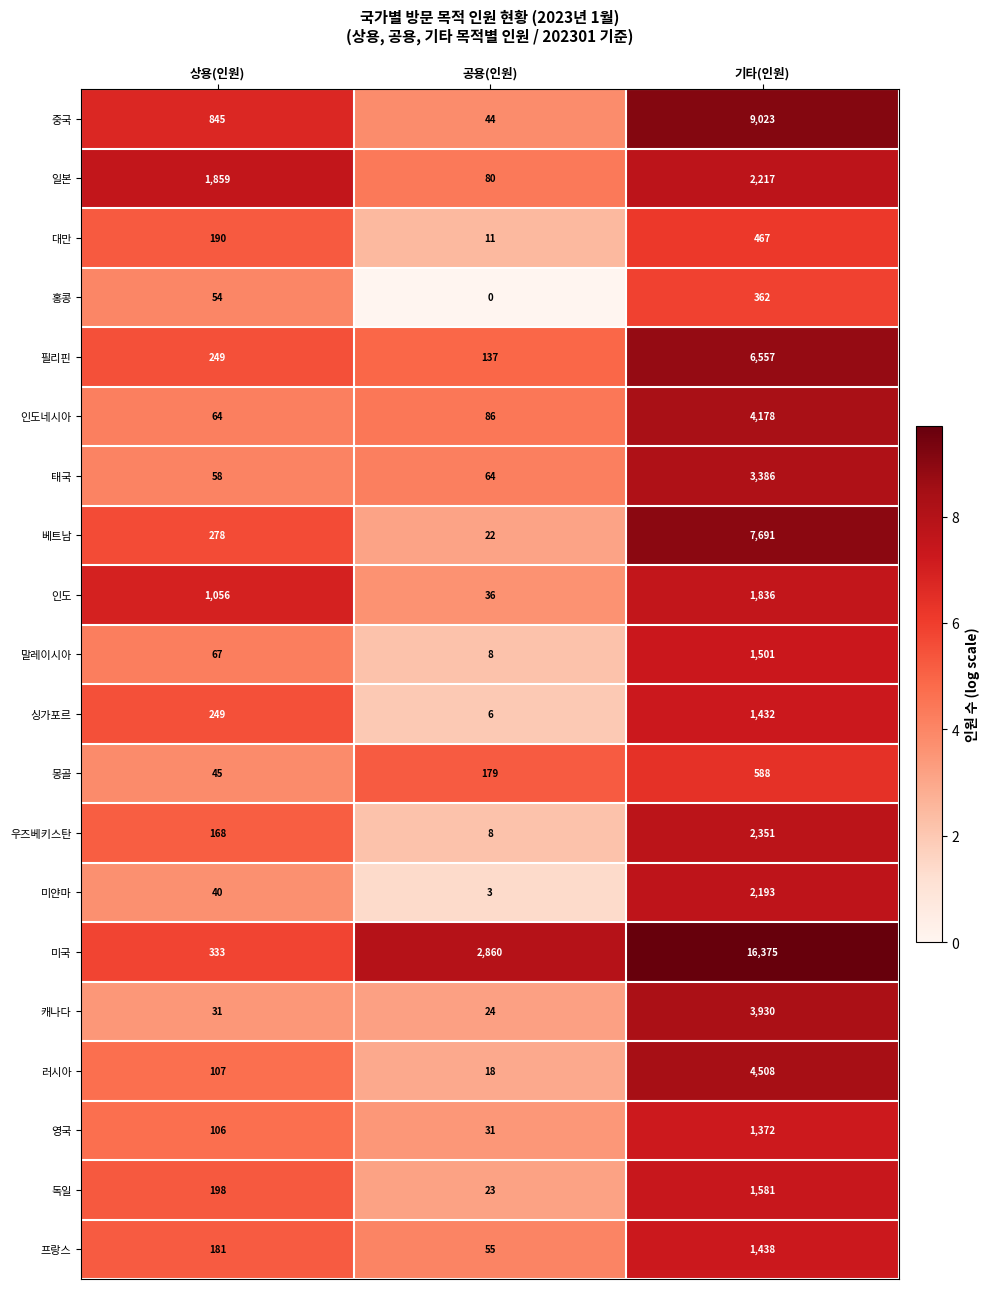

What is the difference between the 홍콩 values at 기타(인원) and 상용(인원)?

308